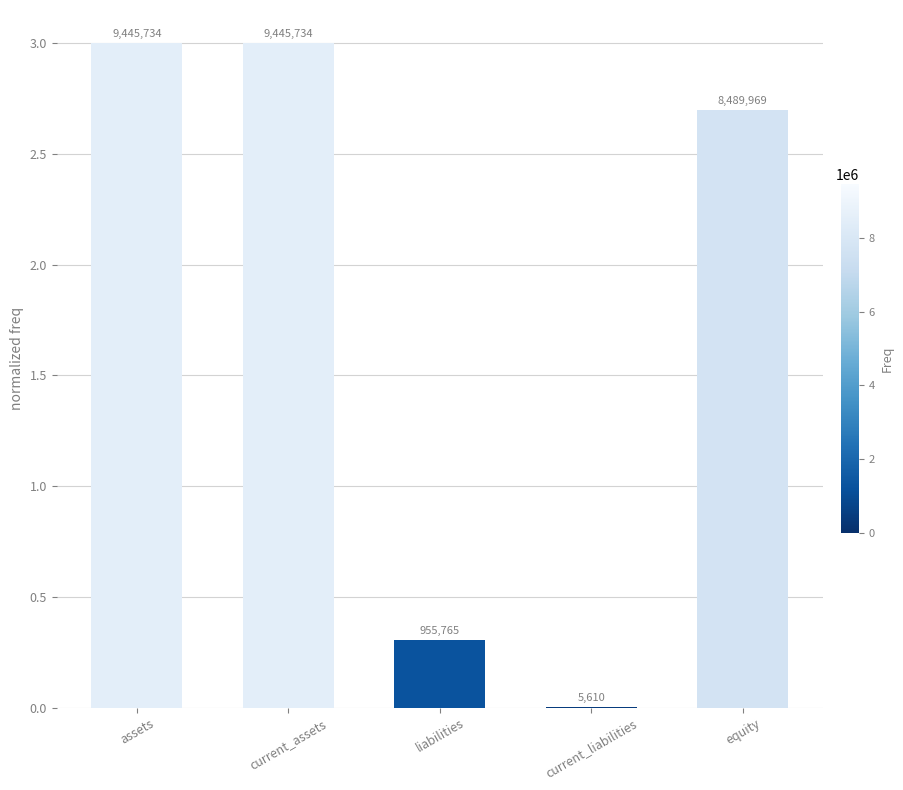

Reading left to right, what are all the values shown in this chart?

assets=3.0	current_assets=3.0	liabilities=0.3	current_liabilities=0.0	equity=2.7